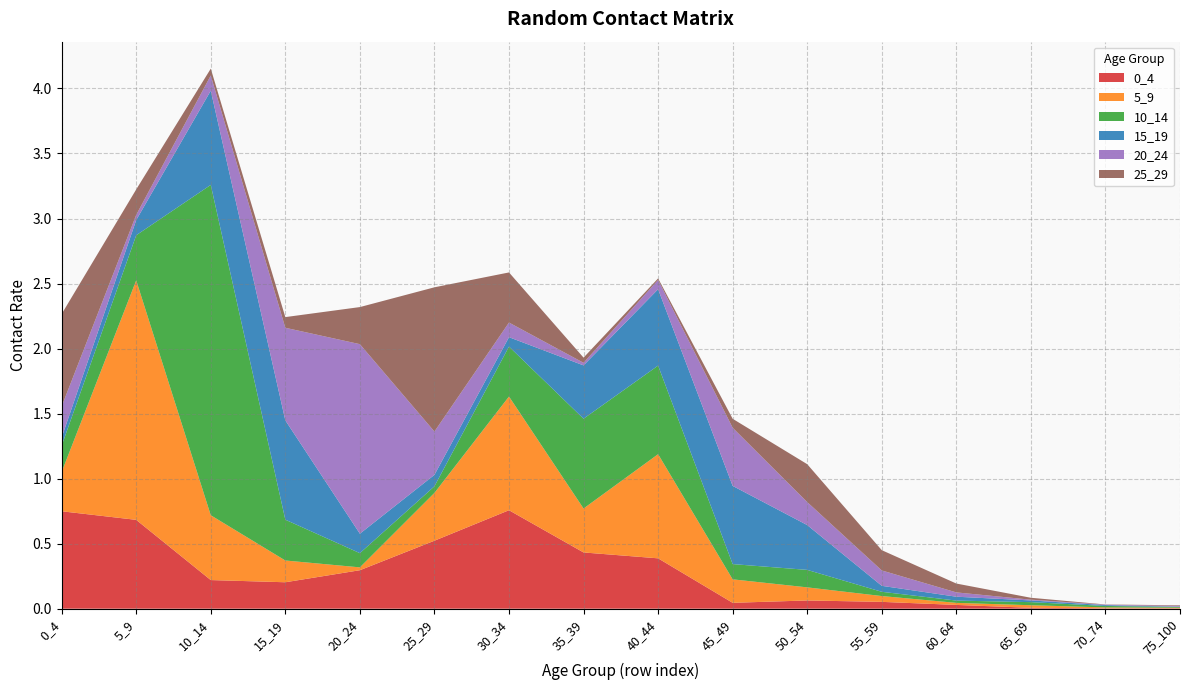

Reading right to left, list all the values displayed in this chart.

0_4: 75_100=0.0	70_74=0.0	65_69=0.0	60_64=0.0	55_59=0.1	50_54=0.1	45_49=0.0	40_44=0.4	35_39=0.4	30_34=0.8	25_29=0.5	20_24=0.3	15_19=0.2	10_14=0.2	5_9=0.7	0_4=0.7
5_9: 75_100=0.0	70_74=0.0	65_69=0.0	60_64=0.0	55_59=0.0	50_54=0.1	45_49=0.2	40_44=0.8	35_39=0.3	30_34=0.9	25_29=0.4	20_24=0.0	15_19=0.2	10_14=0.5	5_9=1.8	0_4=0.3
10_14: 75_100=0.0	70_74=0.0	65_69=0.0	60_64=0.0	55_59=0.0	50_54=0.1	45_49=0.1	40_44=0.7	35_39=0.7	30_34=0.4	25_29=0.1	20_24=0.1	15_19=0.3	10_14=2.5	5_9=0.3	0_4=0.2
15_19: 75_100=0.0	70_74=0.0	65_69=0.0	60_64=0.0	55_59=0.0	50_54=0.3	45_49=0.6	40_44=0.6	35_39=0.4	30_34=0.1	25_29=0.1	20_24=0.1	15_19=0.8	10_14=0.7	5_9=0.1	0_4=0.1
20_24: 75_100=0.0	70_74=0.0	65_69=0.0	60_64=0.0	55_59=0.1	50_54=0.2	45_49=0.4	40_44=0.1	35_39=0.0	30_34=0.1	25_29=0.3	20_24=1.5	15_19=0.7	10_14=0.1	5_9=0.0	0_4=0.2
25_29: 75_100=0.0	70_74=0.0	65_69=0.0	60_64=0.1	55_59=0.2	50_54=0.3	45_49=0.1	40_44=0.0	35_39=0.0	30_34=0.4	25_29=1.1	20_24=0.3	15_19=0.1	10_14=0.1	5_9=0.2	0_4=0.7